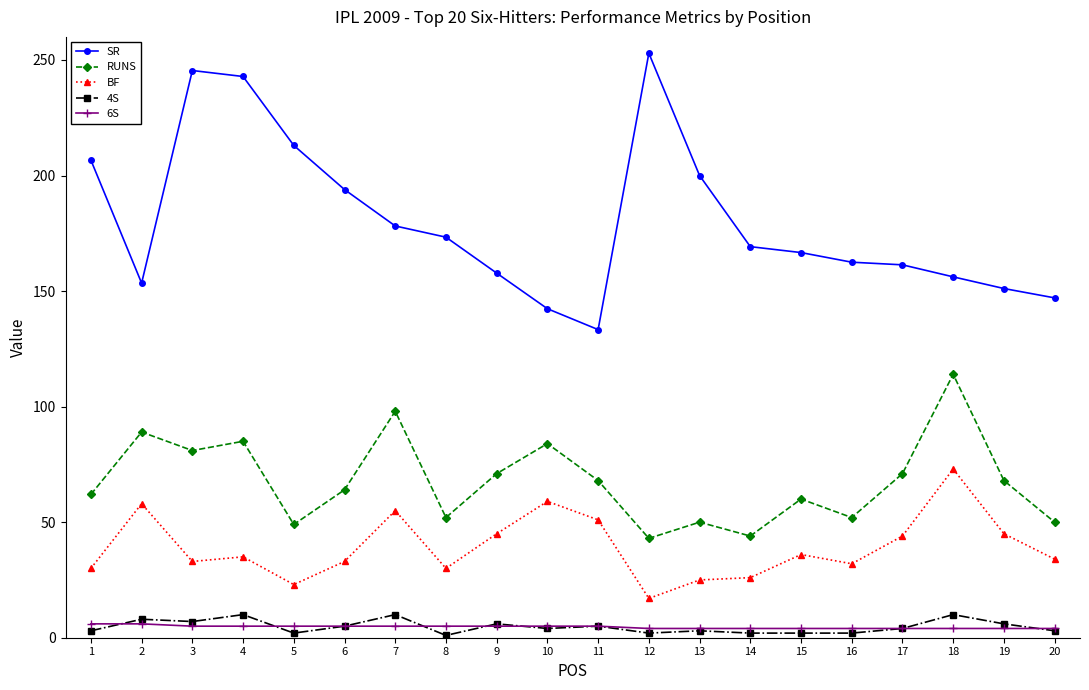

Is this an area chart (filled region under the line)?

No